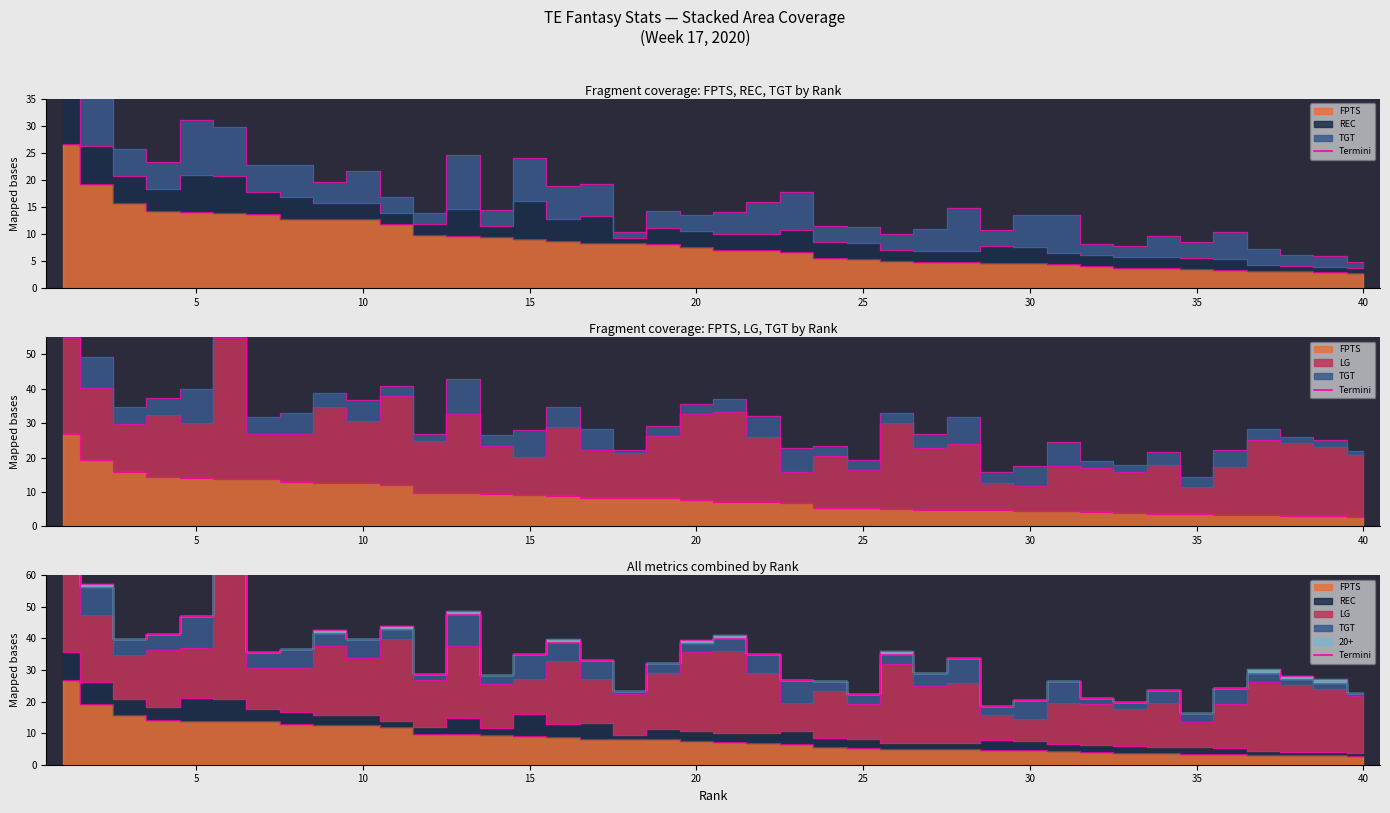

True or false: 20+_termini and TGT_termini intersect in this chart.

False